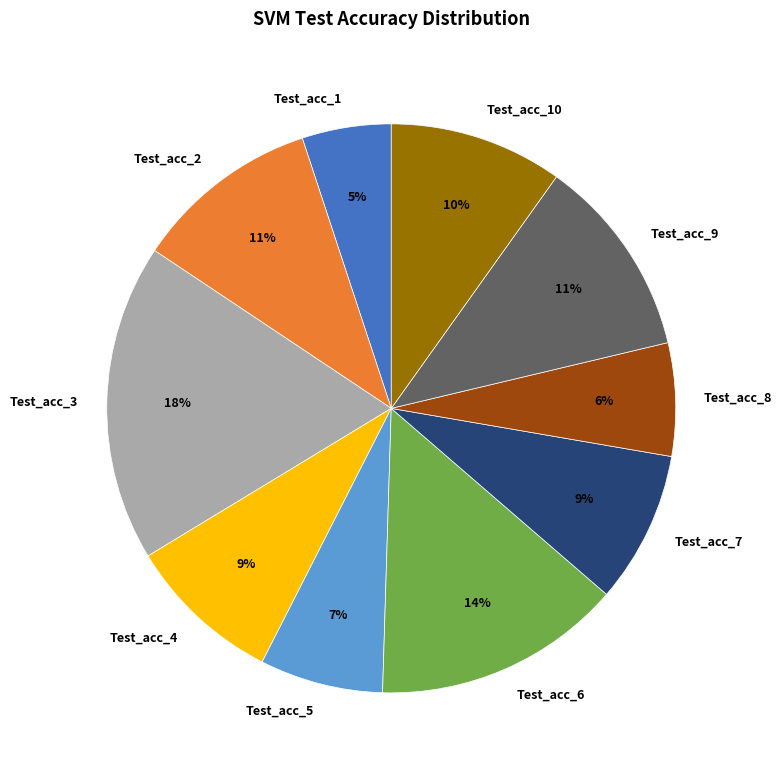

Is the sum of Test_acc_2 and Test_acc_9 greater than half?

No